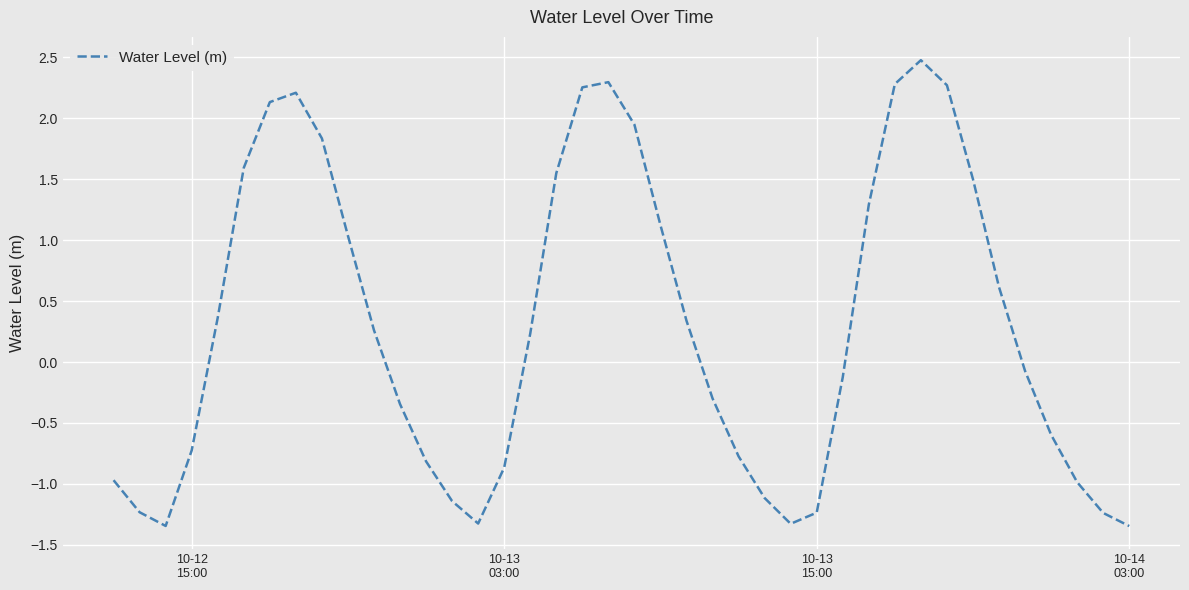

What is the greatest value displayed?

2.5